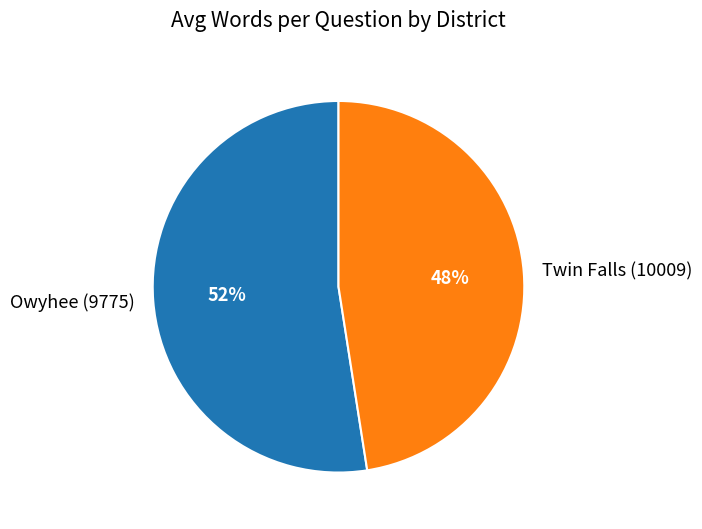

Is the sum of Twin Falls (10009) and Owyhee (9775) greater than half?

Yes